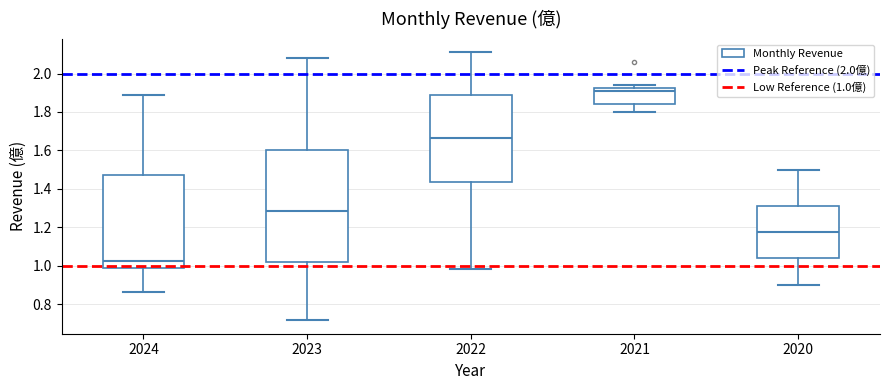

Where does the median line of the box at x = 2022 sit on the y-axis? The values are not printed on the chart, so give them approximately, as read against the axis.

1.66